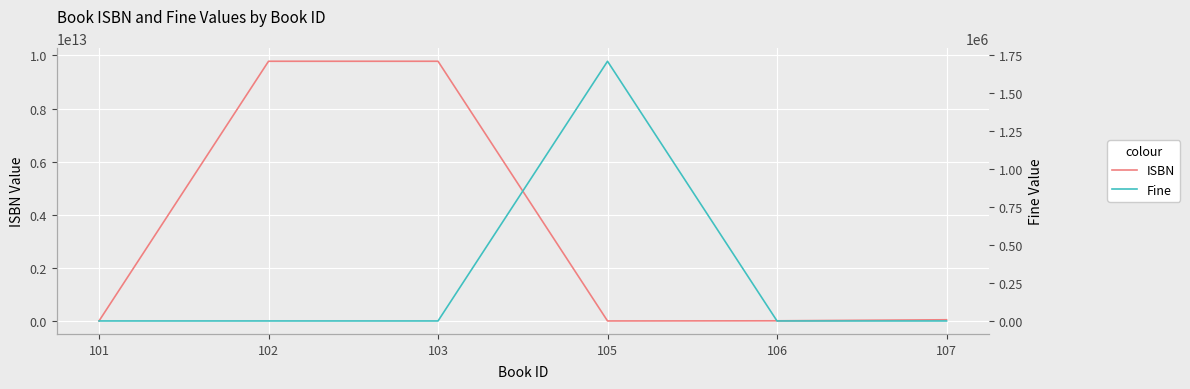

List the series in order of their overall mean, highest first.

ISBN, Fine